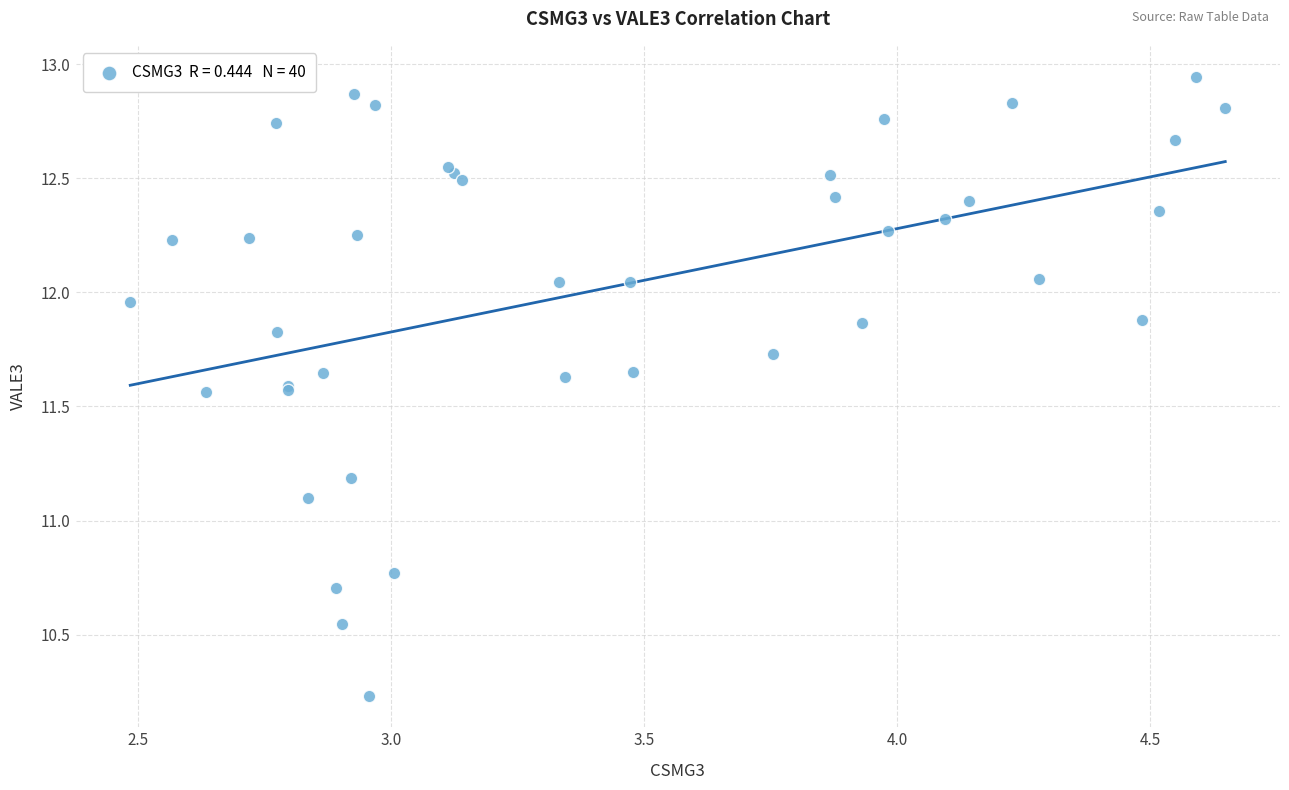

What Y value in the scatter plot is closest to 11?

11.1